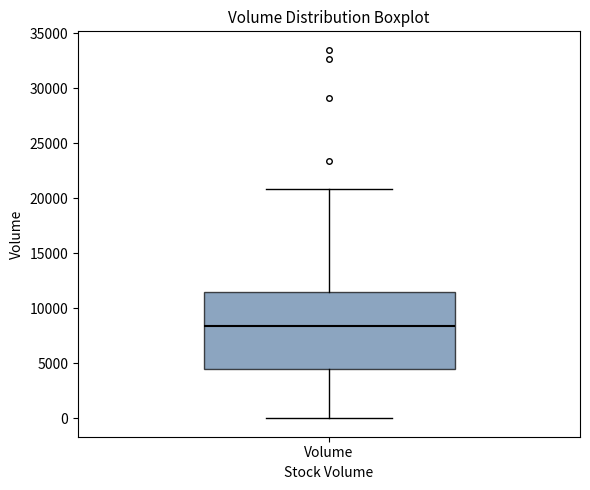

Read this box plot against the y-axis: the position of the median line, the range covered by the box, and the ends of both whiskers. The values are not printed on the chart, so give them approximately, as read against the axis.

median 8500, box 4500 to 11500, whiskers 0 to 21000